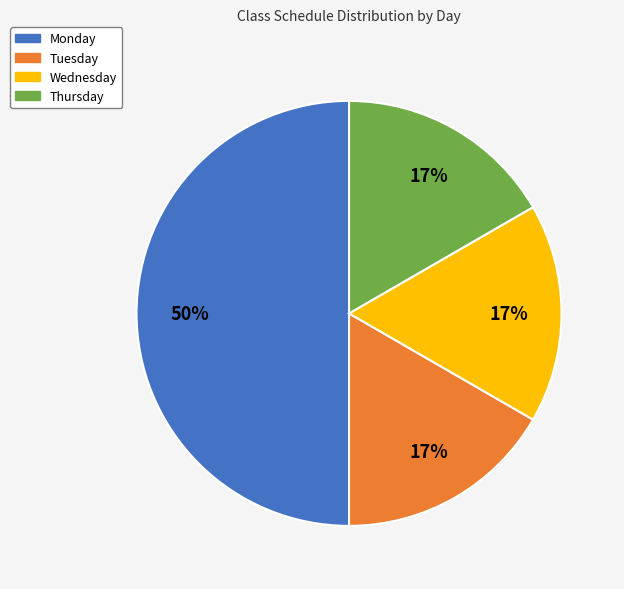

Does Thursday account for over 50% of the chart?

No